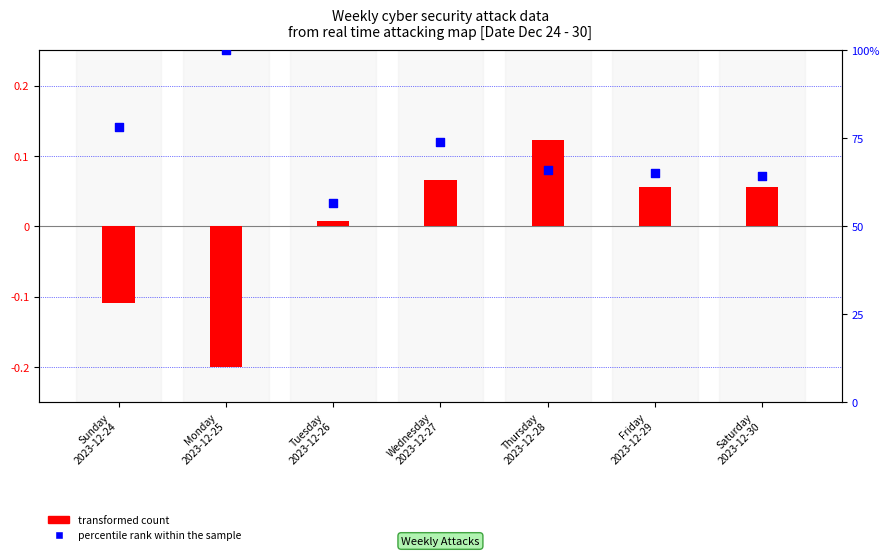

Which series contains the highest Y value?

percentile rank within the sample